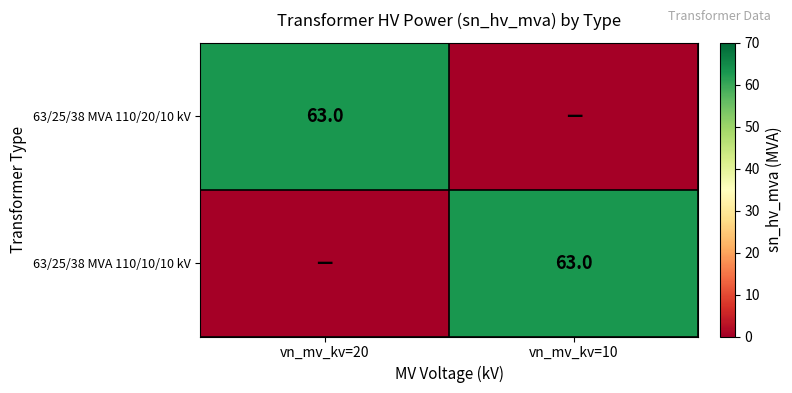

The value of 63/25/38 MVA 110/20/10 kV at vn_mv_kv=20 is 63. True or false?

True